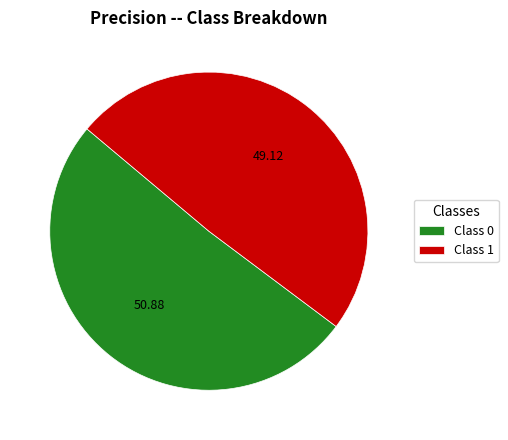

Does Class 1 account for over 50% of the chart?

No